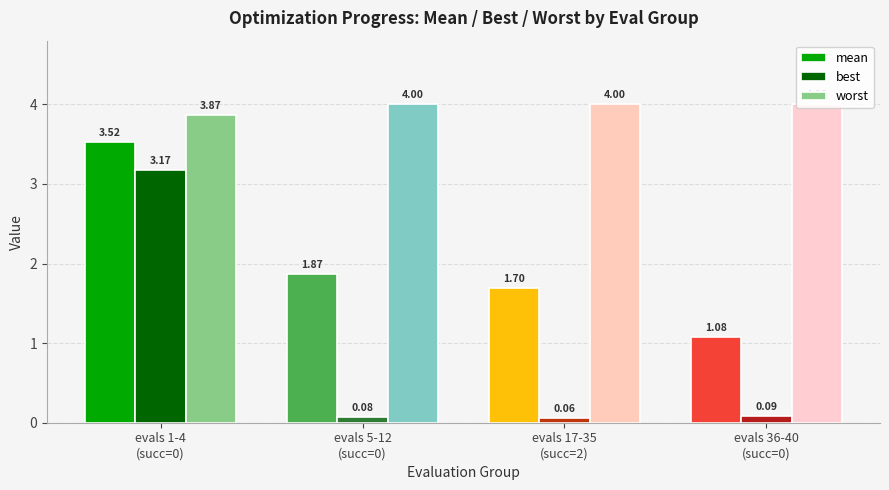

What is the sum of the mean values at evals 5-12
(succ=0) and evals 17-35
(succ=2)?

3.6